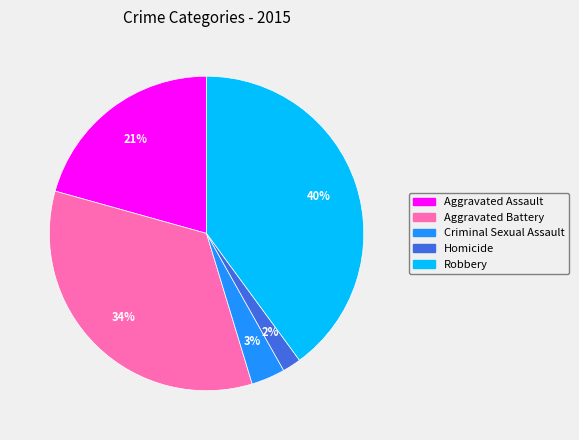

Is it true that Criminal Sexual Assault is 15% of the pie?

False